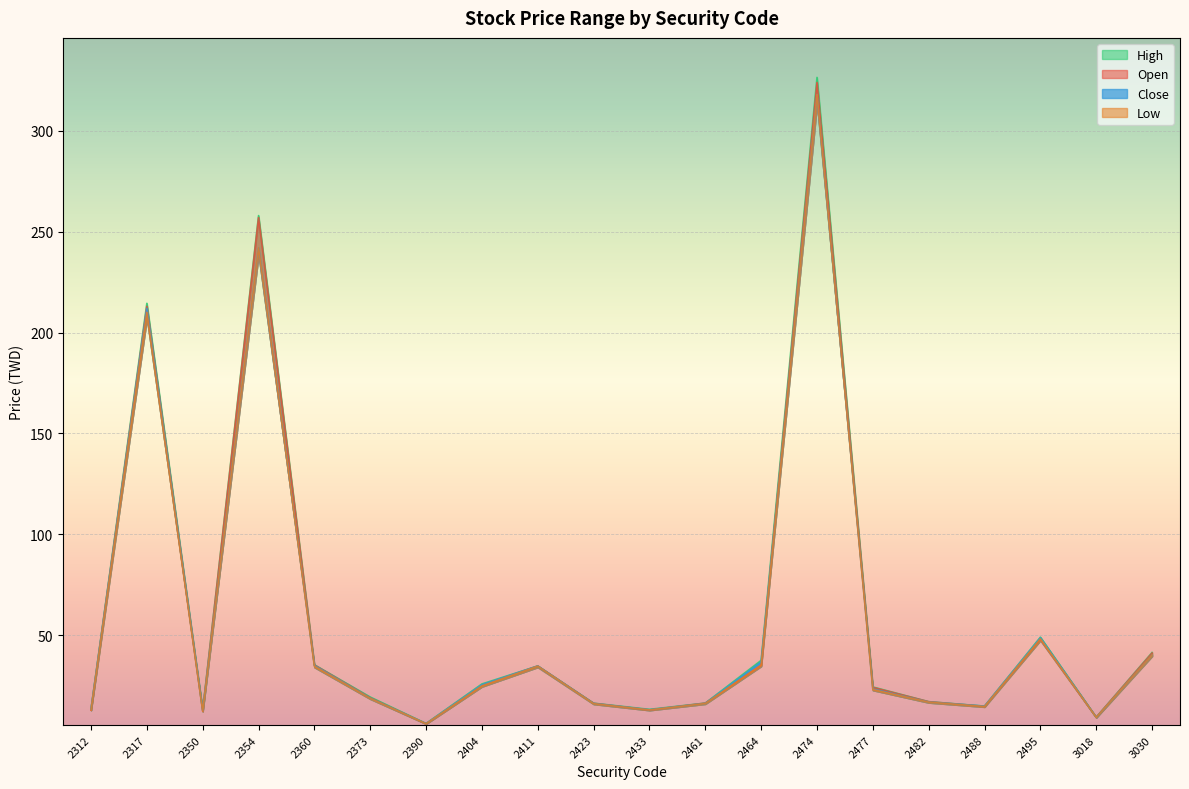

At which label does Low first exceed 23?

2317